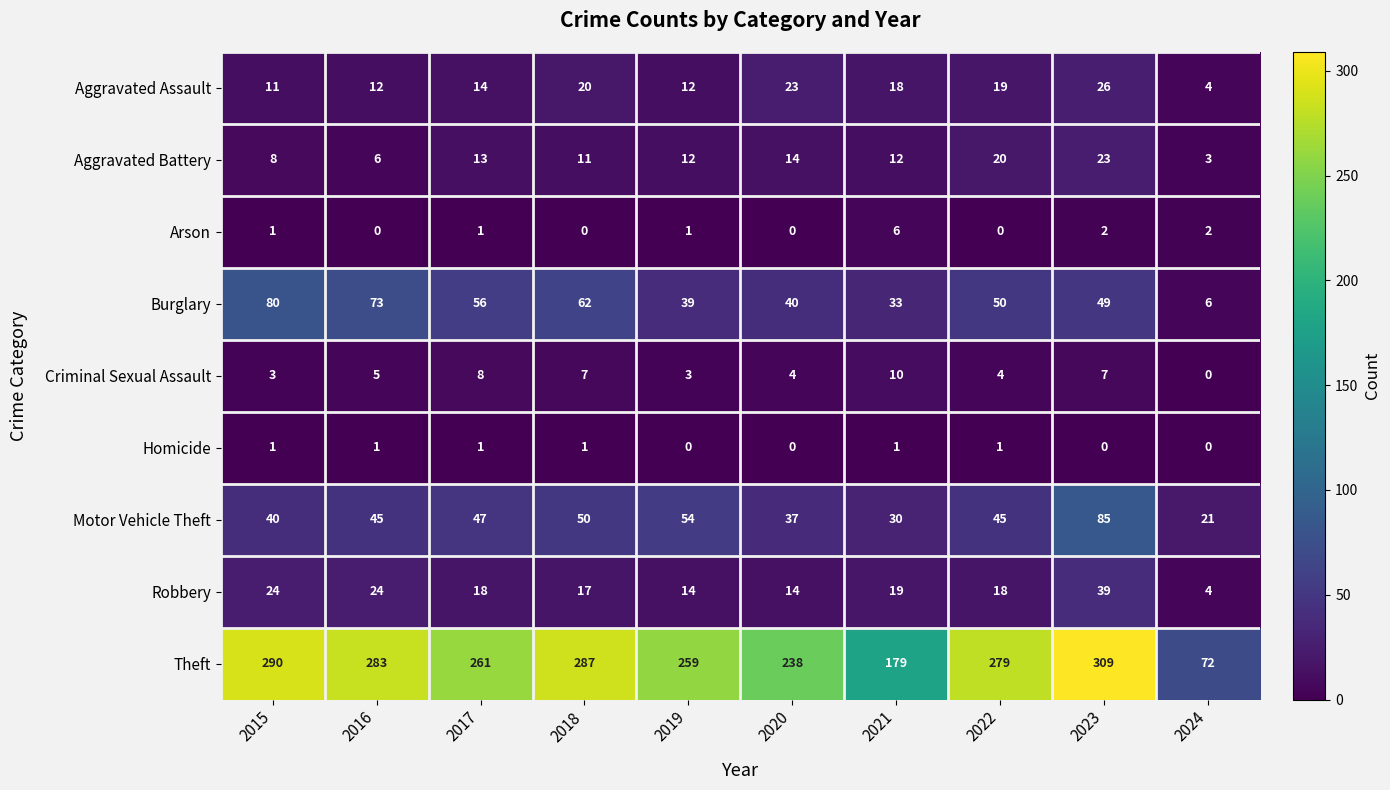

Count the number of data series in this chart.

9